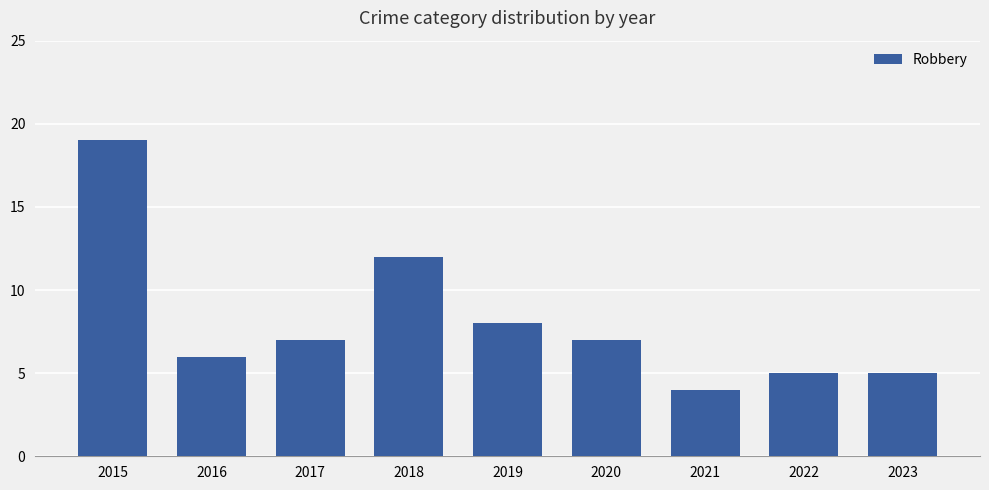

The value at 2016 is 6. True or false?

True